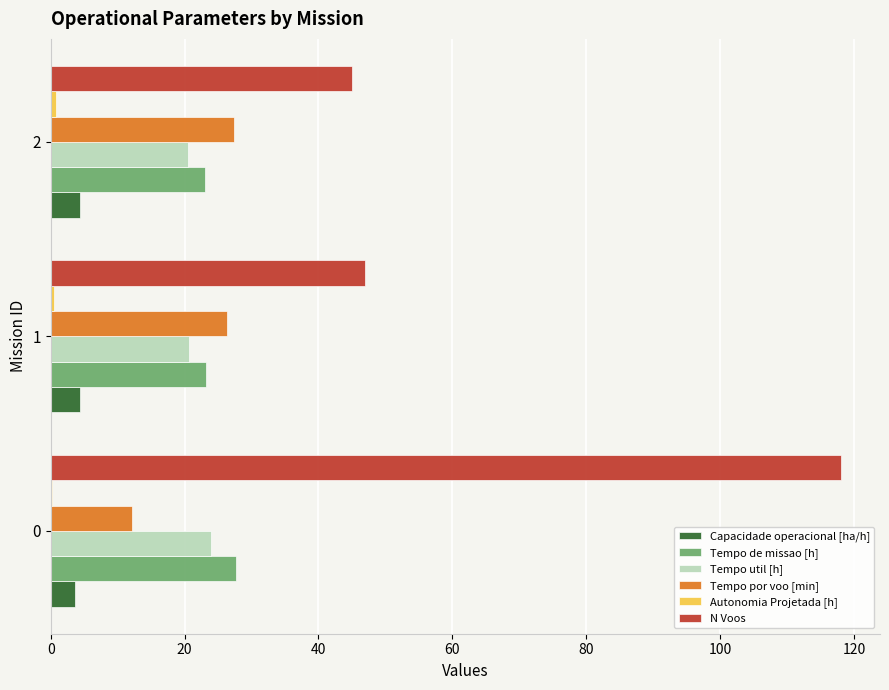

Which series has the widest spread of values?

N Voos